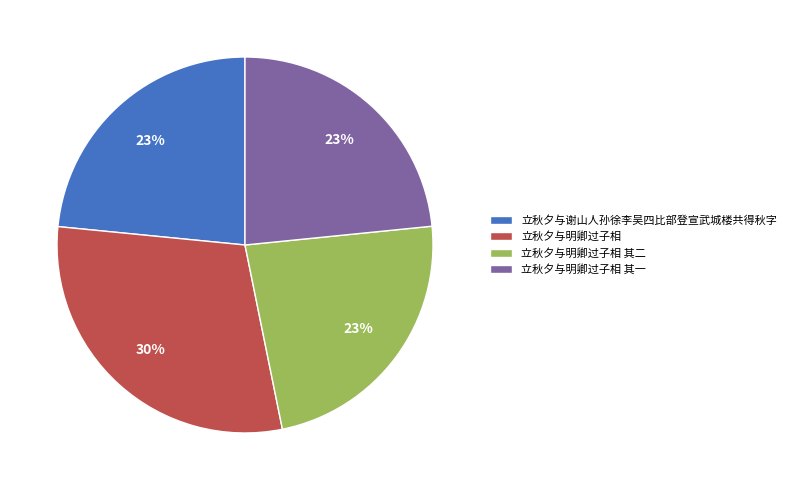

What is the ratio of the value at 立秋夕与明卿过子相 其一 to the value at 立秋夕与明卿过子相 其二?

1.0